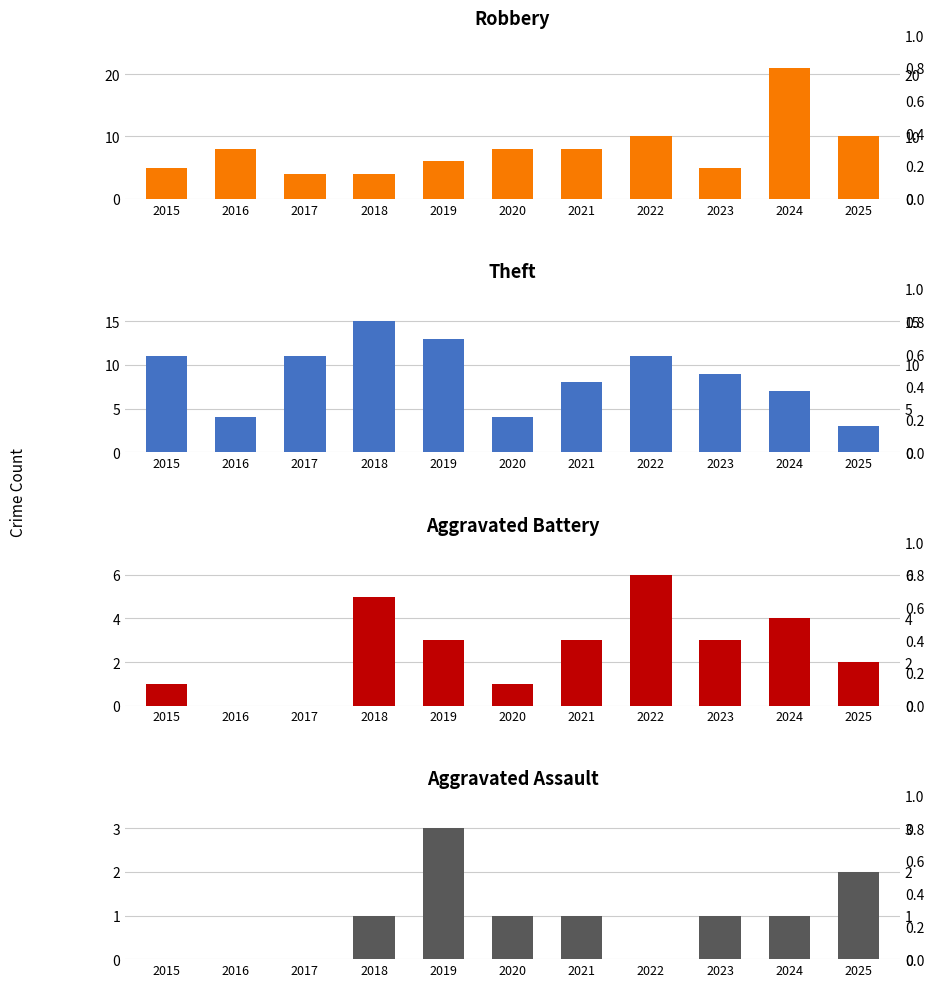

What is the difference between the maximum and minimum values in the Aggravated Assault series?

3